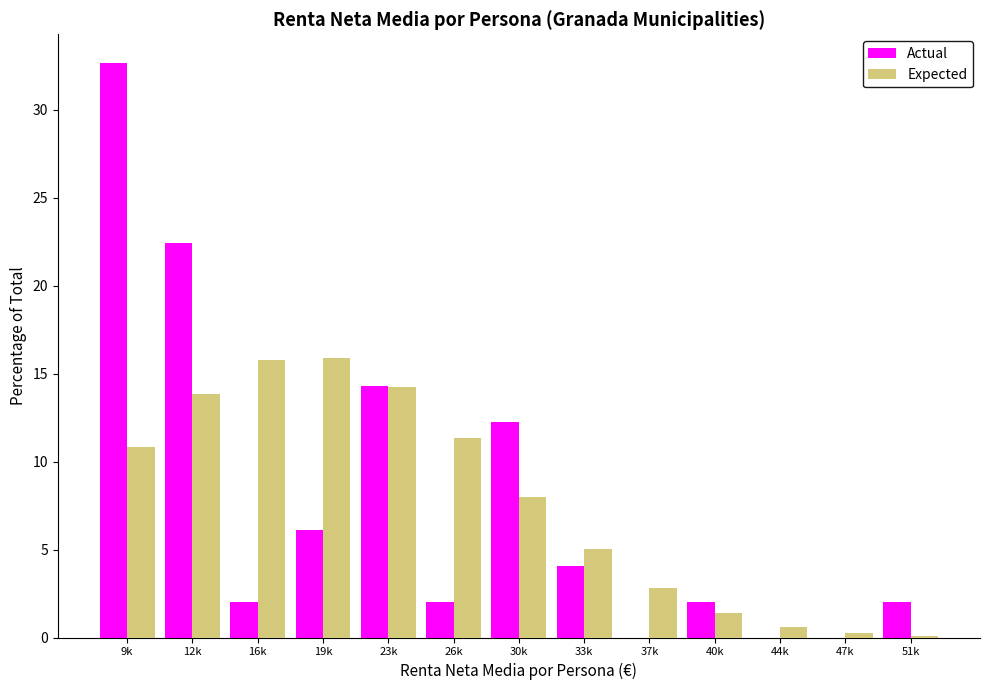

Reading left to right, what are all the values shown in this chart?

Actual: 9k=32.7	12k=22.4	16k=2.0	19k=6.1	23k=14.3	26k=2.0	30k=12.2	33k=4.1	37k=0.0	40k=2.0	44k=0.0	47k=0.0	51k=2.0
Expected: 9k=10.8	12k=13.9	16k=15.8	19k=15.9	23k=14.2	26k=11.3	30k=8.0	33k=5.0	37k=2.8	40k=1.4	44k=0.6	47k=0.2	51k=0.1